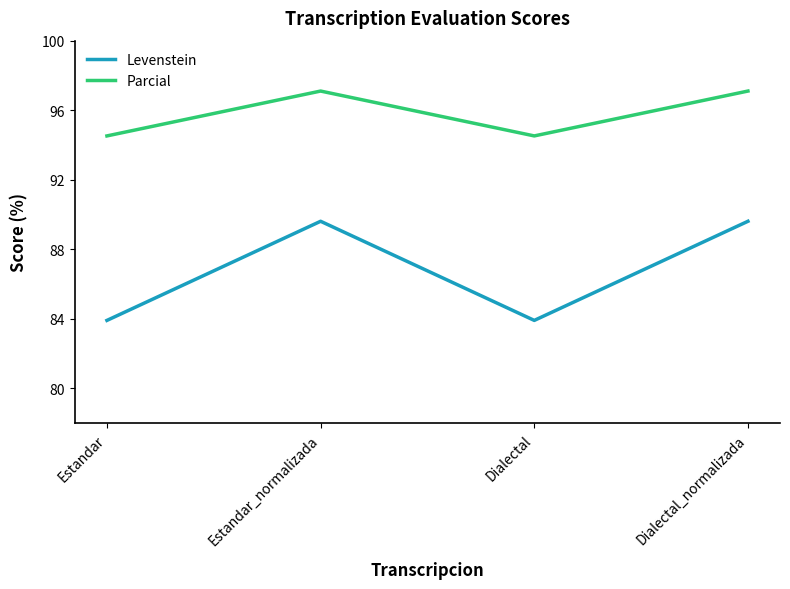

Reading left to right, extract all data points from this chart.

Levenstein: 83.9	89.6	83.9	89.6
Parcial: 94.5	97.1	94.5	97.1